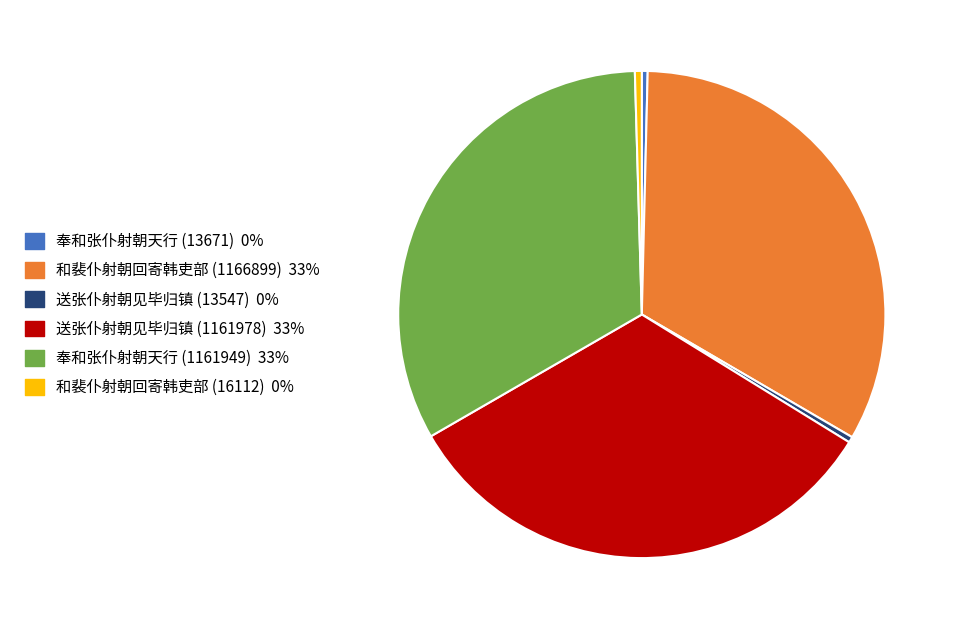

The 送张仆射朝见毕归镇 (13547) slice represents 0% of the pie. True or false?

True